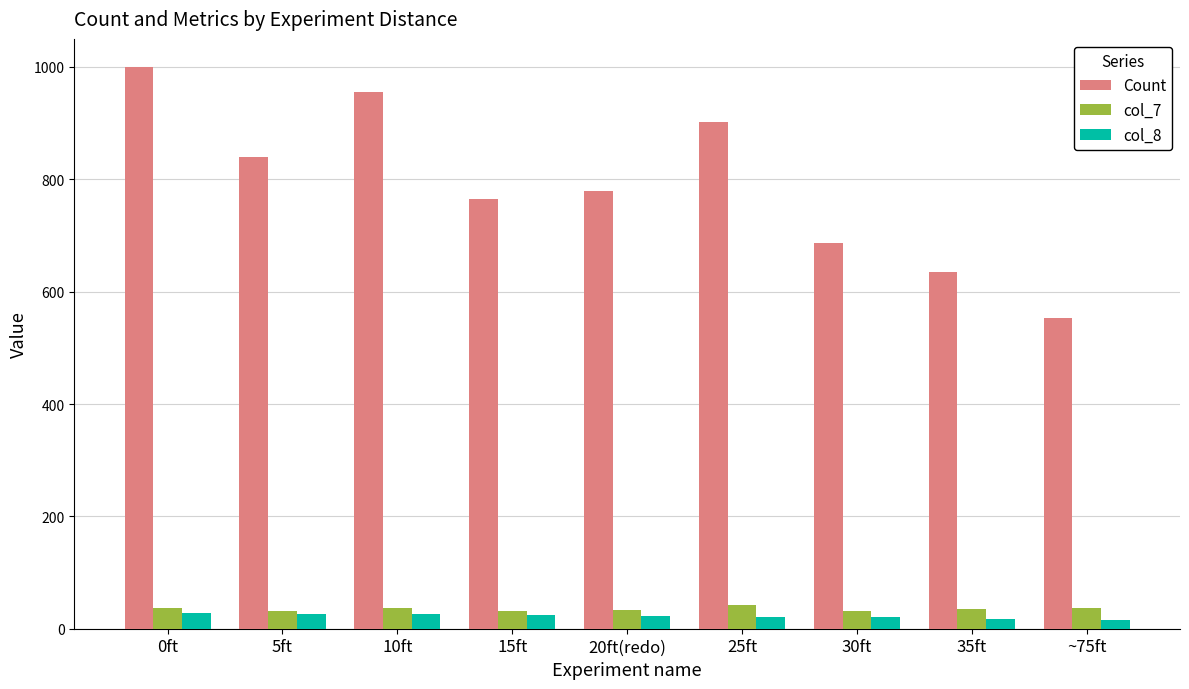

What is the maximum value shown in the chart?

1000.0